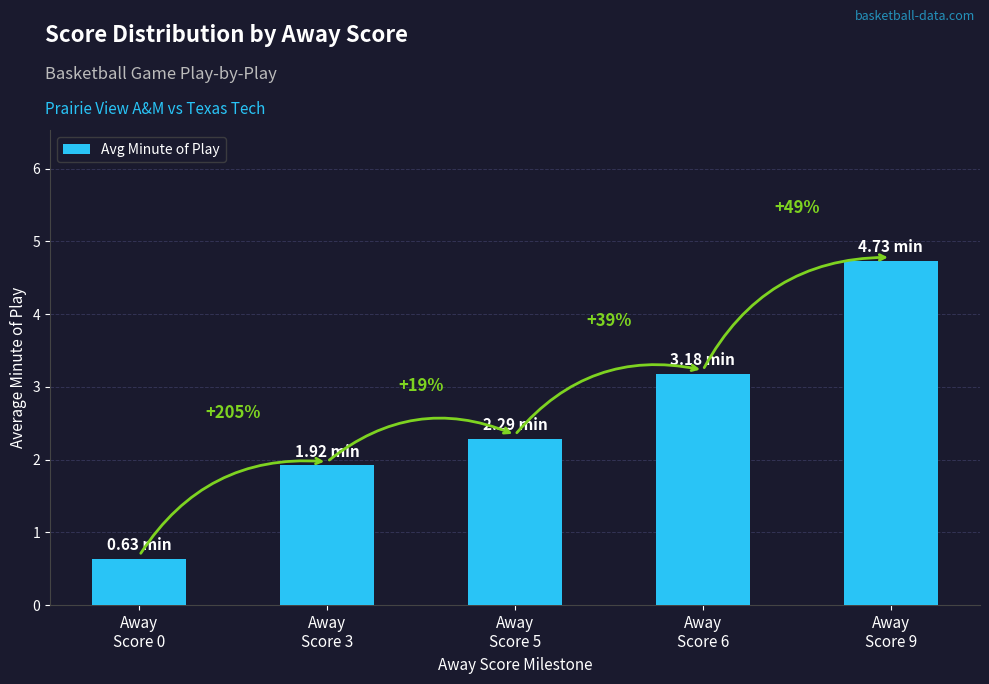

Is it true that the value at Away
Score 5 is 2.3?

True